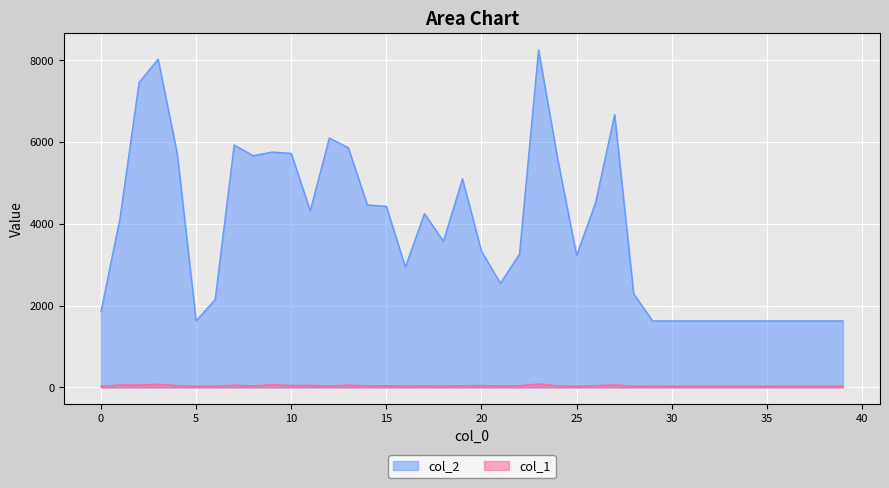

Does the chart display data point markers on the line(s)?

No